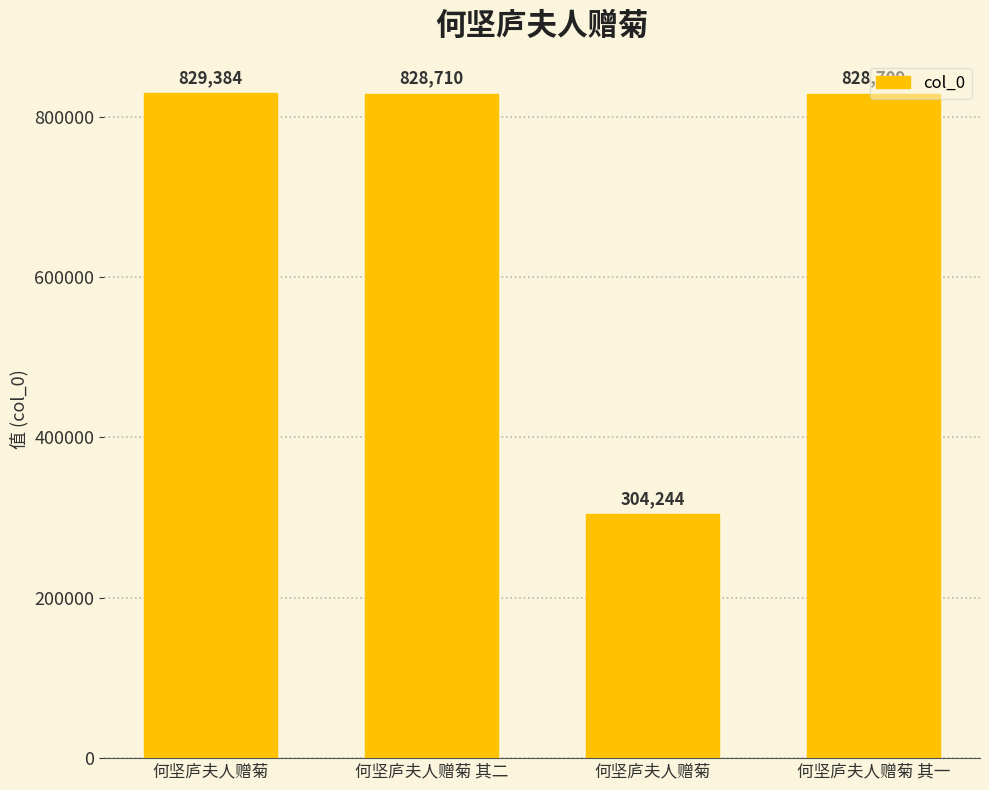

At which label is the value closest to 566814?

何坚庐夫人赠菊 其一